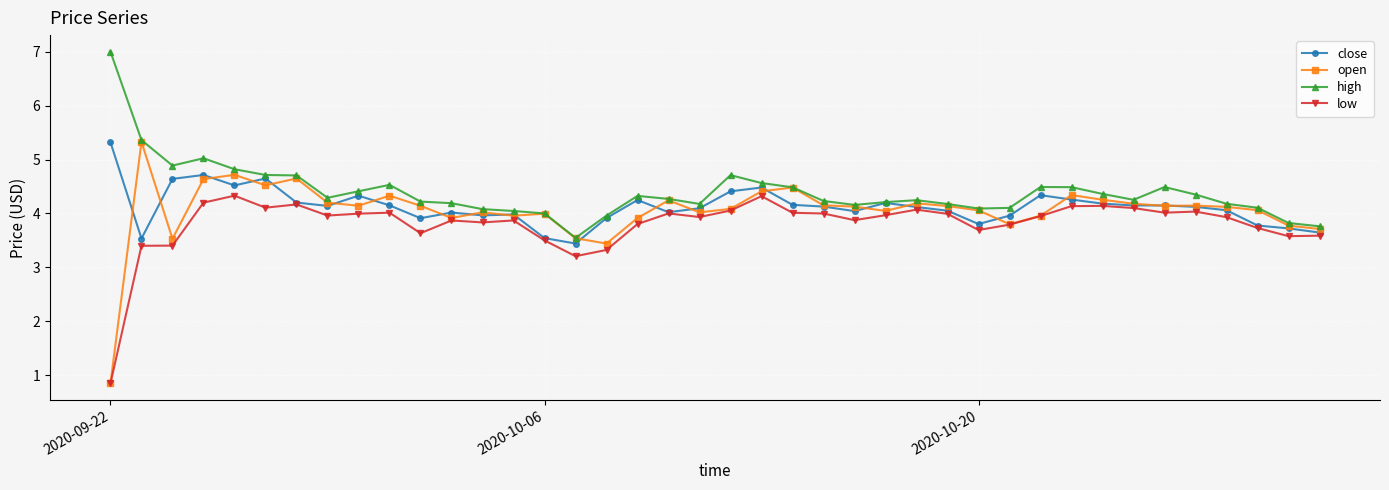

What is the greatest value displayed?

7.0